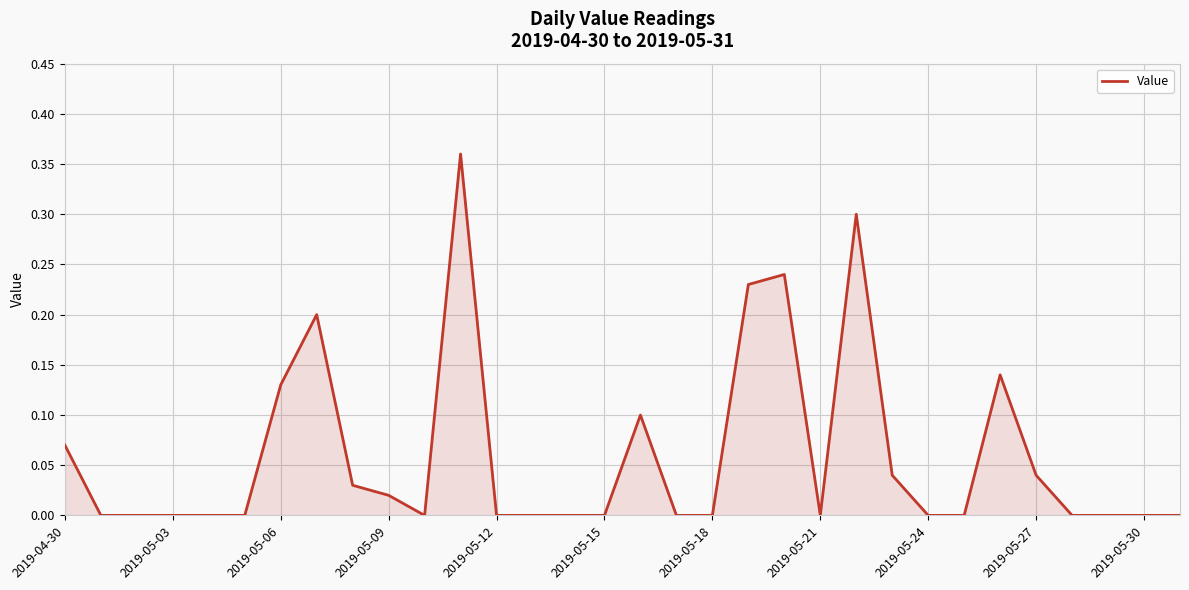

At which category does the chart reach its peak across all series?

11